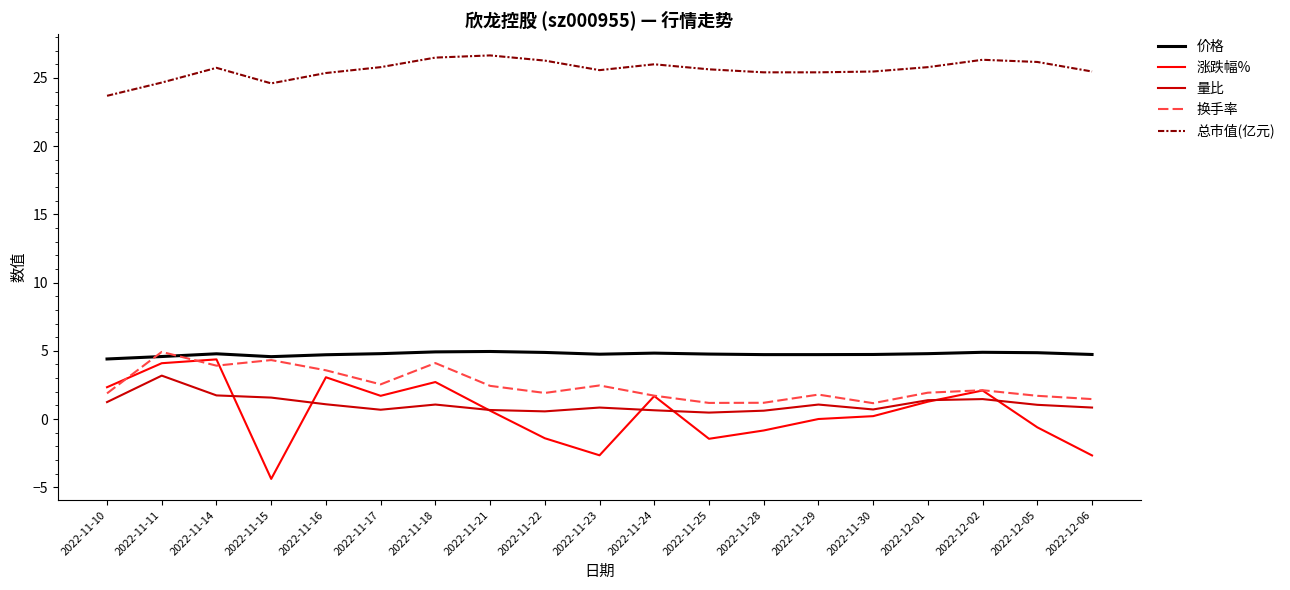

True or false: 价格 has a value of 8.9 at 2022-11-21.

False